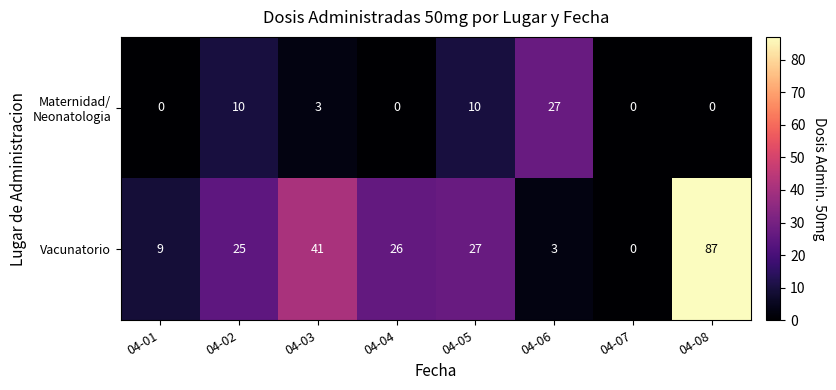

True or false: Vacunatorio has a value of 22 at 04-03.

False